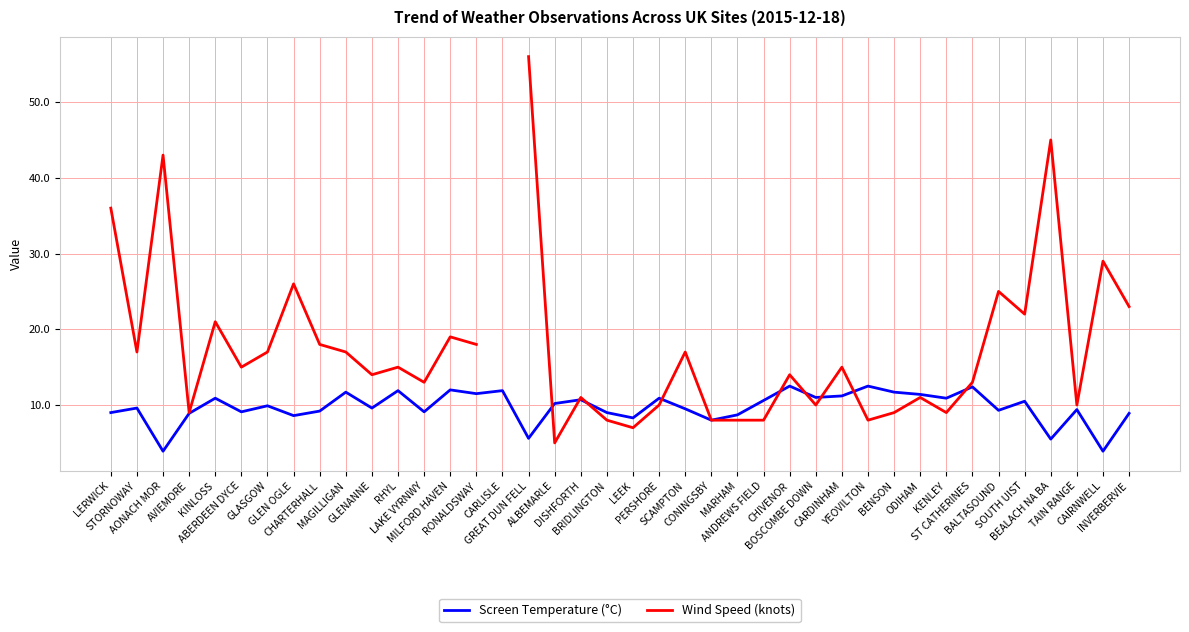

Between AVIEMORE and CARDINHAM, which series saw the biggest shift?

Wind Speed (knots)